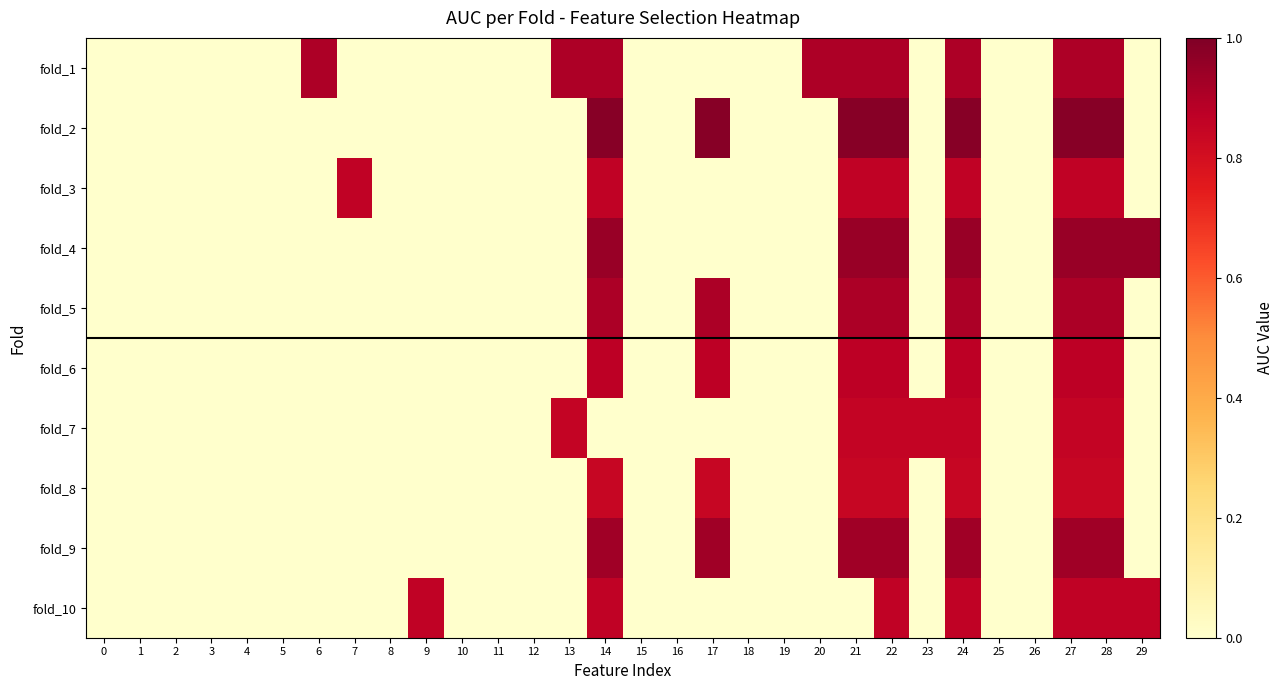

Reading right to left, list all the values displayed in this chart.

fold_1: 29=0.0	28=0.9	27=0.9	26=0.0	25=0.0	24=0.9	23=0.0	22=0.9	21=0.9	20=0.9	19=0.0	18=0.0	17=0.0	16=0.0	15=0.0	14=0.9	13=0.9	12=0.0	11=0.0	10=0.0	9=0.0	8=0.0	7=0.0	6=0.9	5=0.0	4=0.0	3=0.0	2=0.0	1=0.0	0=0.0
fold_2: 29=0.0	28=1.0	27=1.0	26=0.0	25=0.0	24=1.0	23=0.0	22=1.0	21=1.0	20=0.0	19=0.0	18=0.0	17=1.0	16=0.0	15=0.0	14=1.0	13=0.0	12=0.0	11=0.0	10=0.0	9=0.0	8=0.0	7=0.0	6=0.0	5=0.0	4=0.0	3=0.0	2=0.0	1=0.0	0=0.0
fold_3: 29=0.0	28=0.9	27=0.9	26=0.0	25=0.0	24=0.9	23=0.0	22=0.9	21=0.9	20=0.0	19=0.0	18=0.0	17=0.0	16=0.0	15=0.0	14=0.9	13=0.0	12=0.0	11=0.0	10=0.0	9=0.0	8=0.0	7=0.9	6=0.0	5=0.0	4=0.0	3=0.0	2=0.0	1=0.0	0=0.0
fold_4: 29=0.9	28=0.9	27=0.9	26=0.0	25=0.0	24=0.9	23=0.0	22=0.9	21=0.9	20=0.0	19=0.0	18=0.0	17=0.0	16=0.0	15=0.0	14=0.9	13=0.0	12=0.0	11=0.0	10=0.0	9=0.0	8=0.0	7=0.0	6=0.0	5=0.0	4=0.0	3=0.0	2=0.0	1=0.0	0=0.0
fold_5: 29=0.0	28=0.9	27=0.9	26=0.0	25=0.0	24=0.9	23=0.0	22=0.9	21=0.9	20=0.0	19=0.0	18=0.0	17=0.9	16=0.0	15=0.0	14=0.9	13=0.0	12=0.0	11=0.0	10=0.0	9=0.0	8=0.0	7=0.0	6=0.0	5=0.0	4=0.0	3=0.0	2=0.0	1=0.0	0=0.0
fold_6: 29=0.0	28=0.9	27=0.9	26=0.0	25=0.0	24=0.9	23=0.0	22=0.9	21=0.9	20=0.0	19=0.0	18=0.0	17=0.9	16=0.0	15=0.0	14=0.9	13=0.0	12=0.0	11=0.0	10=0.0	9=0.0	8=0.0	7=0.0	6=0.0	5=0.0	4=0.0	3=0.0	2=0.0	1=0.0	0=0.0
fold_7: 29=0.0	28=0.9	27=0.9	26=0.0	25=0.0	24=0.9	23=0.9	22=0.9	21=0.9	20=0.0	19=0.0	18=0.0	17=0.0	16=0.0	15=0.0	14=0.0	13=0.9	12=0.0	11=0.0	10=0.0	9=0.0	8=0.0	7=0.0	6=0.0	5=0.0	4=0.0	3=0.0	2=0.0	1=0.0	0=0.0
fold_8: 29=0.0	28=0.8	27=0.8	26=0.0	25=0.0	24=0.8	23=0.0	22=0.8	21=0.8	20=0.0	19=0.0	18=0.0	17=0.8	16=0.0	15=0.0	14=0.8	13=0.0	12=0.0	11=0.0	10=0.0	9=0.0	8=0.0	7=0.0	6=0.0	5=0.0	4=0.0	3=0.0	2=0.0	1=0.0	0=0.0
fold_9: 29=0.0	28=0.9	27=0.9	26=0.0	25=0.0	24=0.9	23=0.0	22=0.9	21=0.9	20=0.0	19=0.0	18=0.0	17=0.9	16=0.0	15=0.0	14=0.9	13=0.0	12=0.0	11=0.0	10=0.0	9=0.0	8=0.0	7=0.0	6=0.0	5=0.0	4=0.0	3=0.0	2=0.0	1=0.0	0=0.0
fold_10: 29=0.9	28=0.9	27=0.9	26=0.0	25=0.0	24=0.9	23=0.0	22=0.9	21=0.0	20=0.0	19=0.0	18=0.0	17=0.0	16=0.0	15=0.0	14=0.9	13=0.0	12=0.0	11=0.0	10=0.0	9=0.9	8=0.0	7=0.0	6=0.0	5=0.0	4=0.0	3=0.0	2=0.0	1=0.0	0=0.0